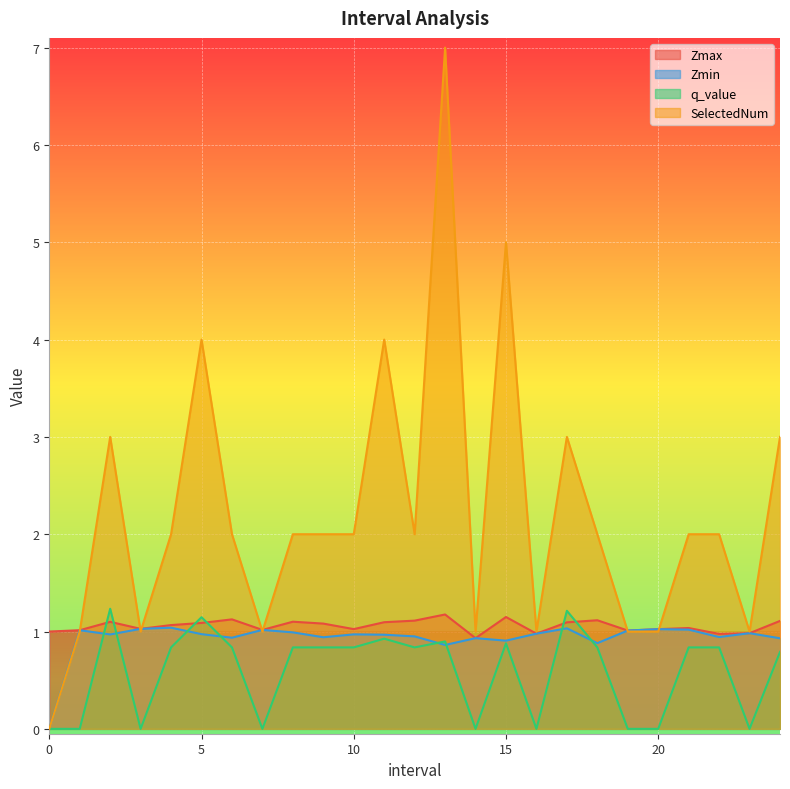

How many values in the SelectedNum series exceed 2?

7